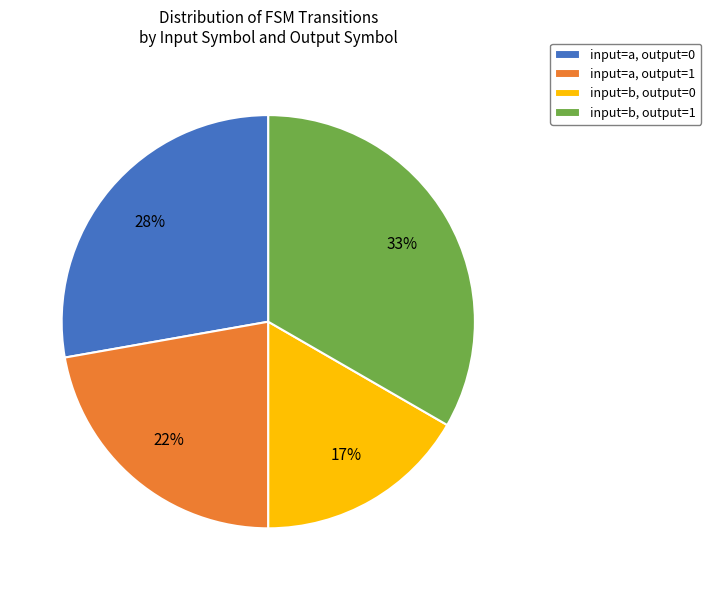

How many segments does this pie chart have?

4